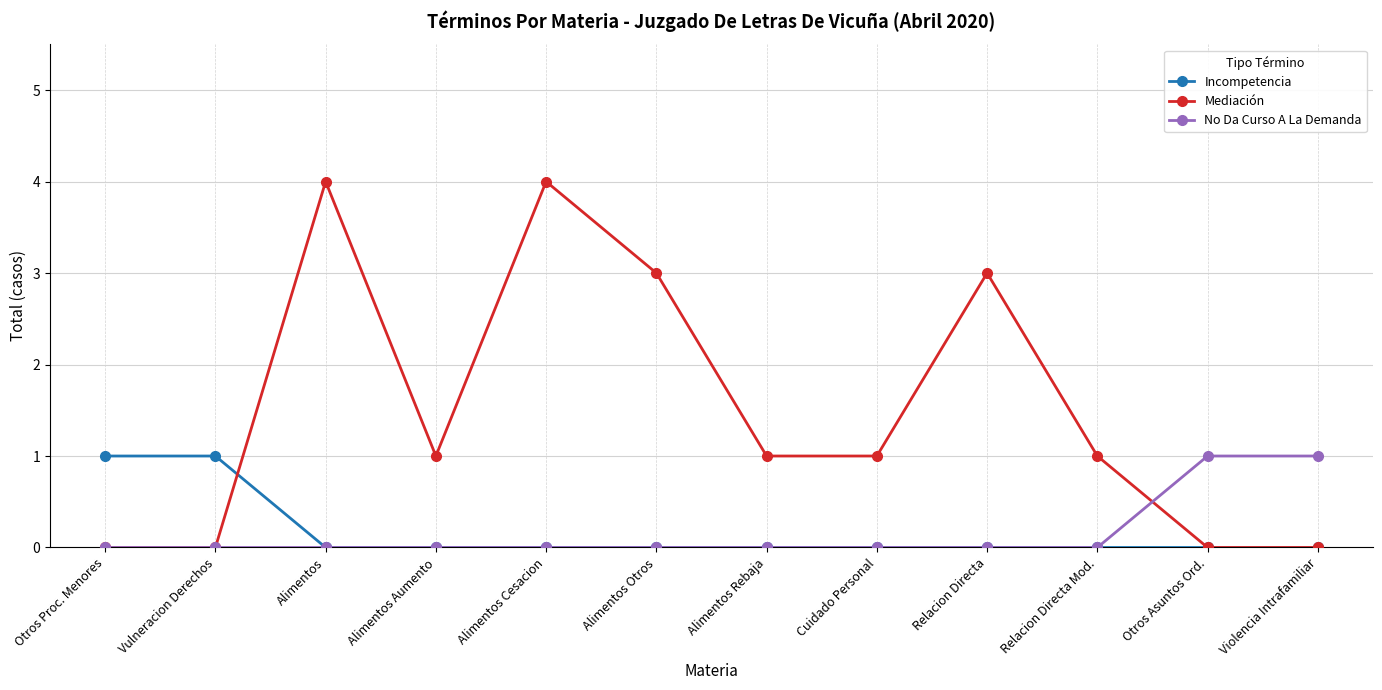

What position from the left is Violencia Intrafamiliar?

12